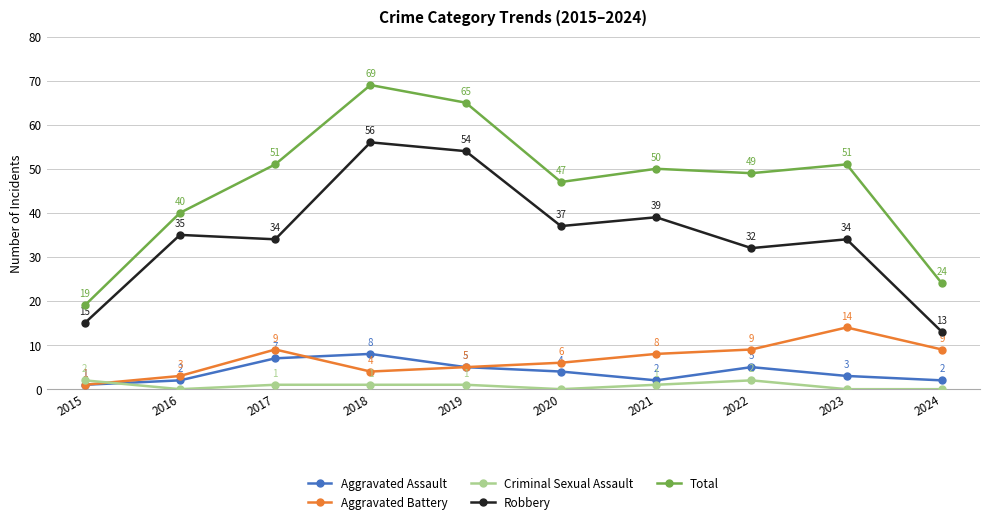

What is the approximate value of Criminal Sexual Assault at 2022?

2